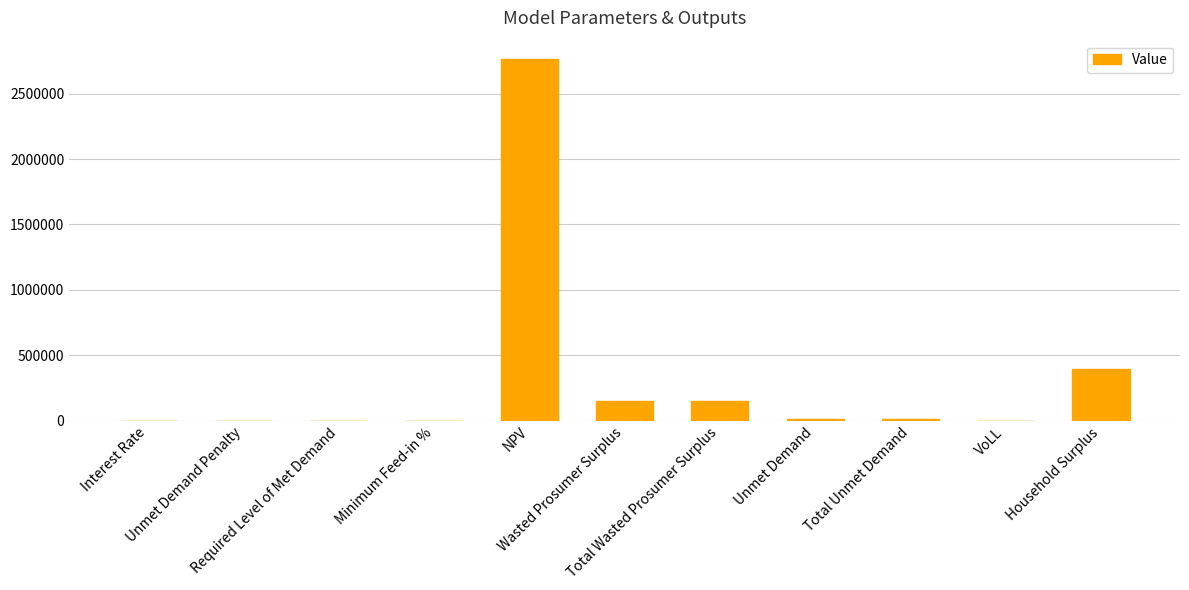

What is the maximum value shown in the chart?

2765901.7